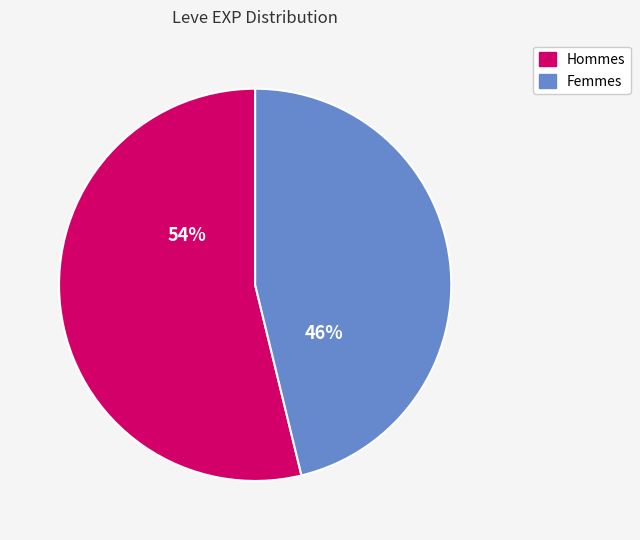

Is there a majority slice in this chart?

Yes